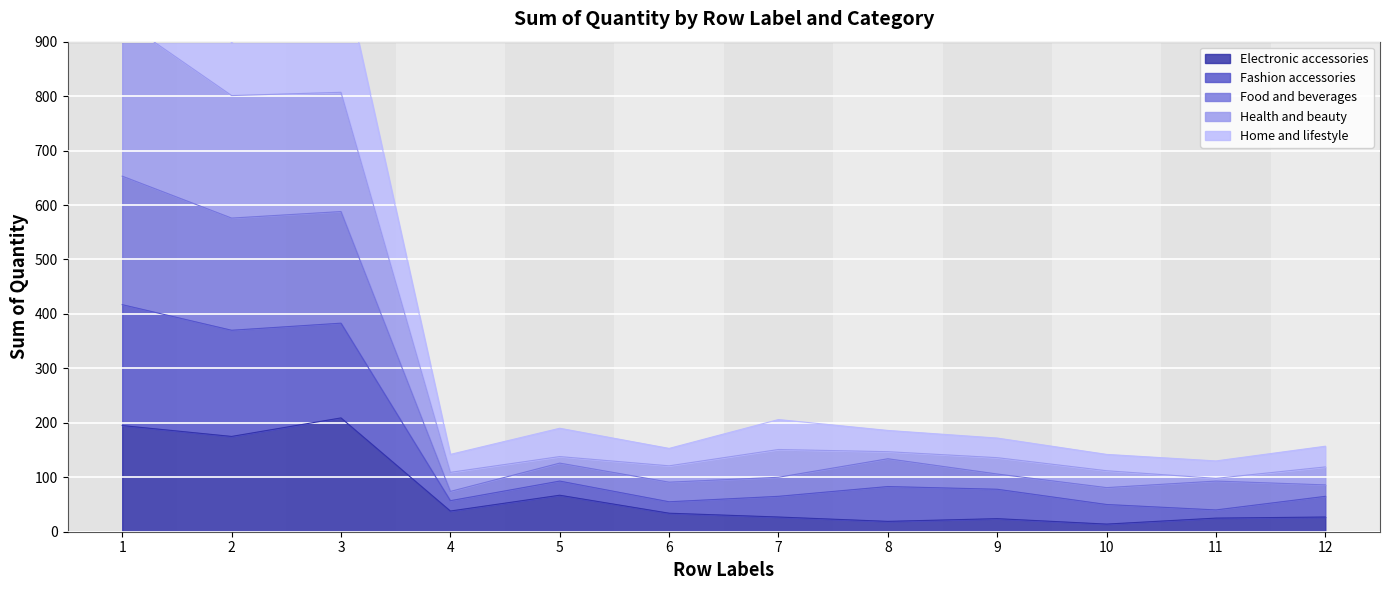

What is the maximum value for Electronic accessories?

209